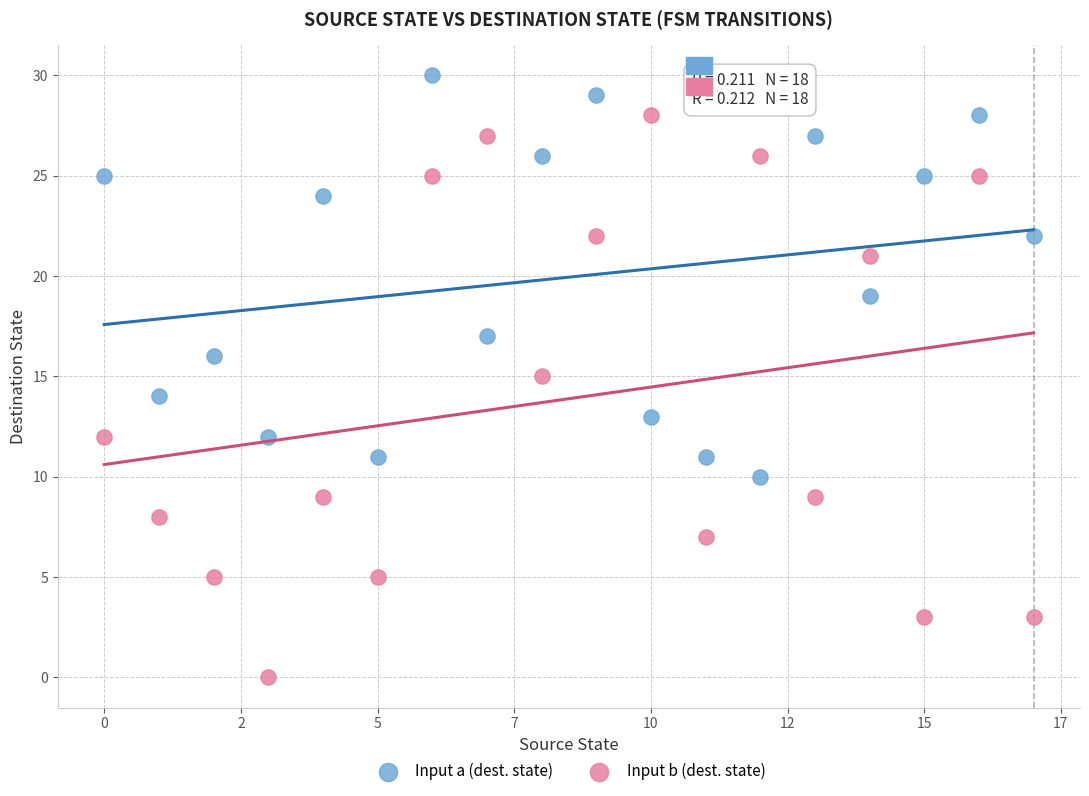

Which series reaches the minimum Y coordinate?

Input b (dest. state)